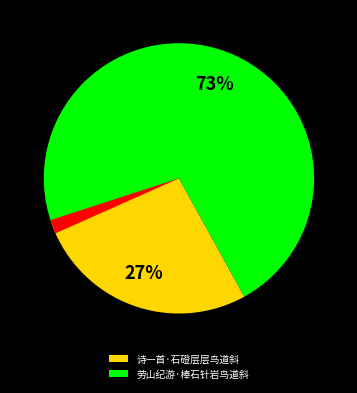

To the nearest percent, what is the average slice percentage?

33%